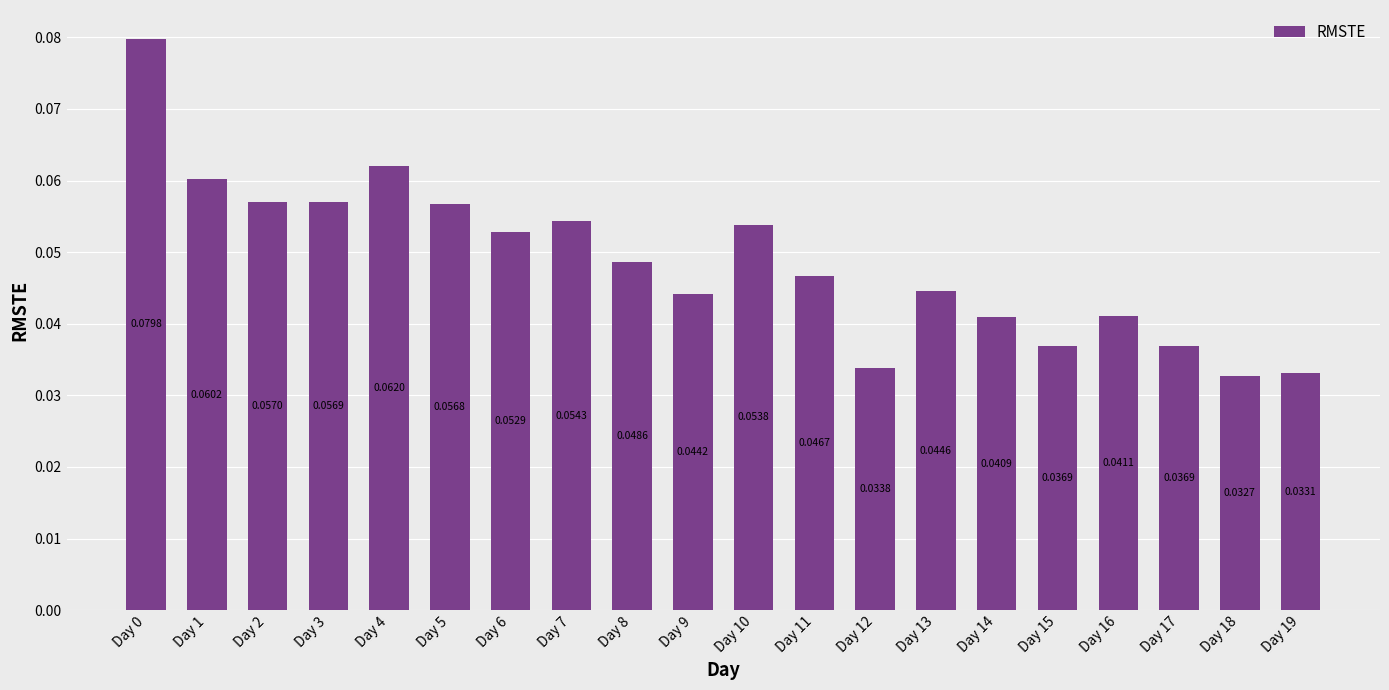

Between Day 5 and Day 17, which is larger?

Day 5